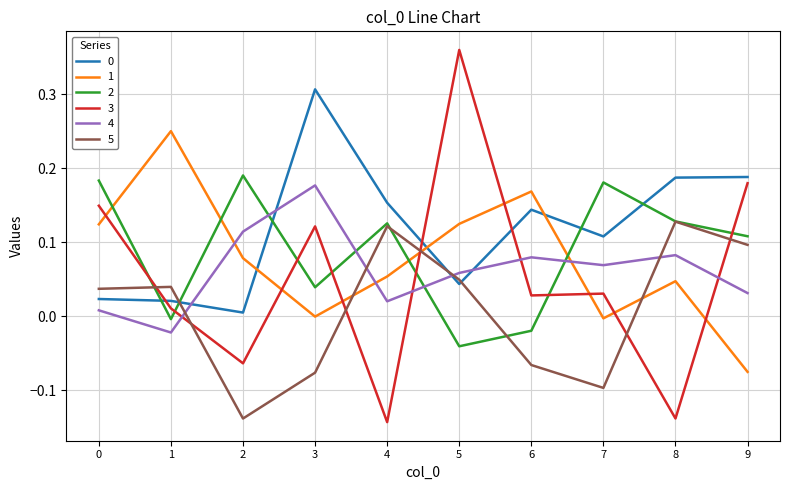

The 5 series shows -0.0 at 6. True or false?

False